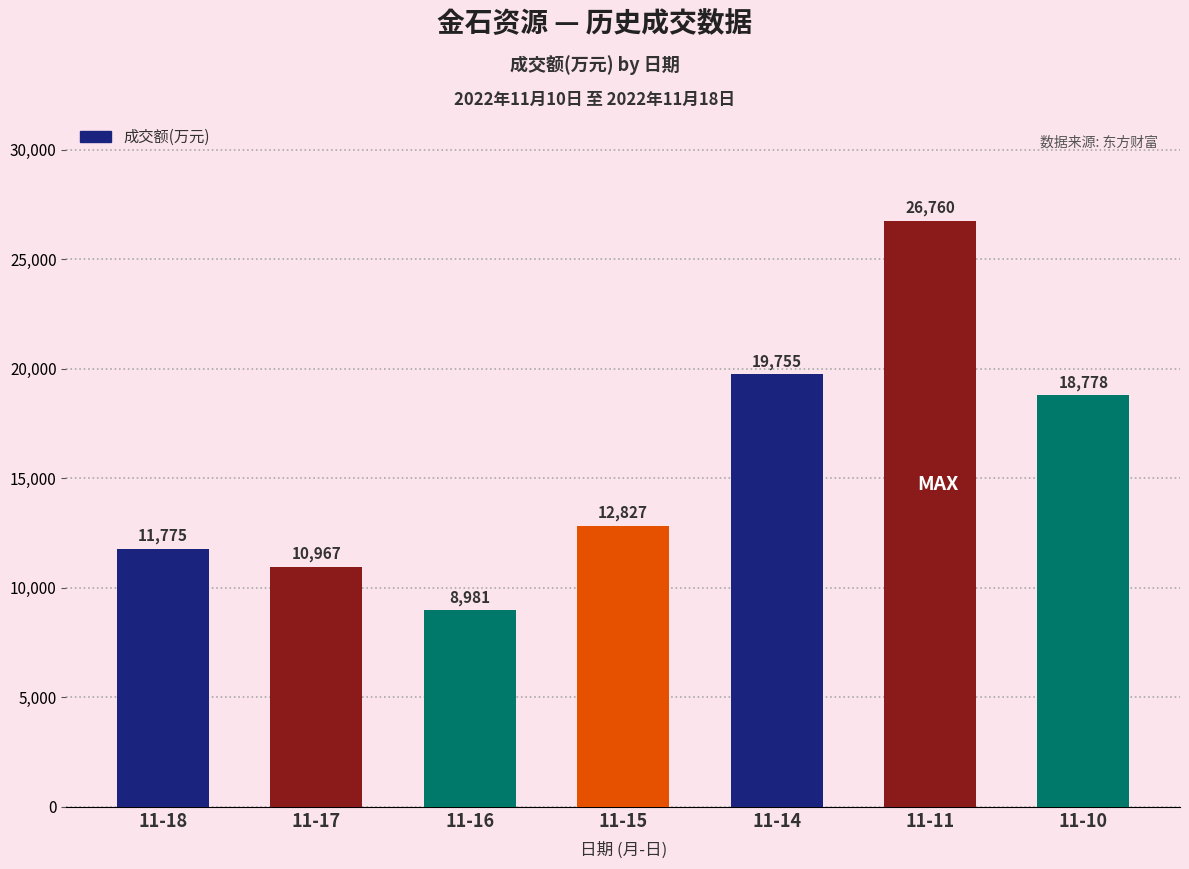

What is the approximate value at 11-14, to the nearest 10?

19760